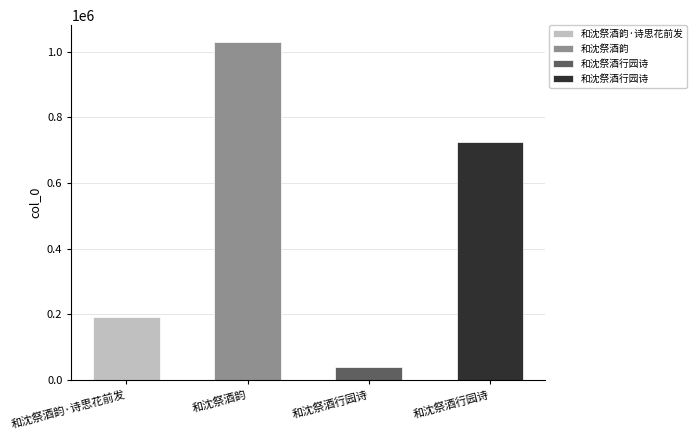

What is the difference between the values at 和沈祭酒行园诗 and 和沈祭酒行园诗?

683262